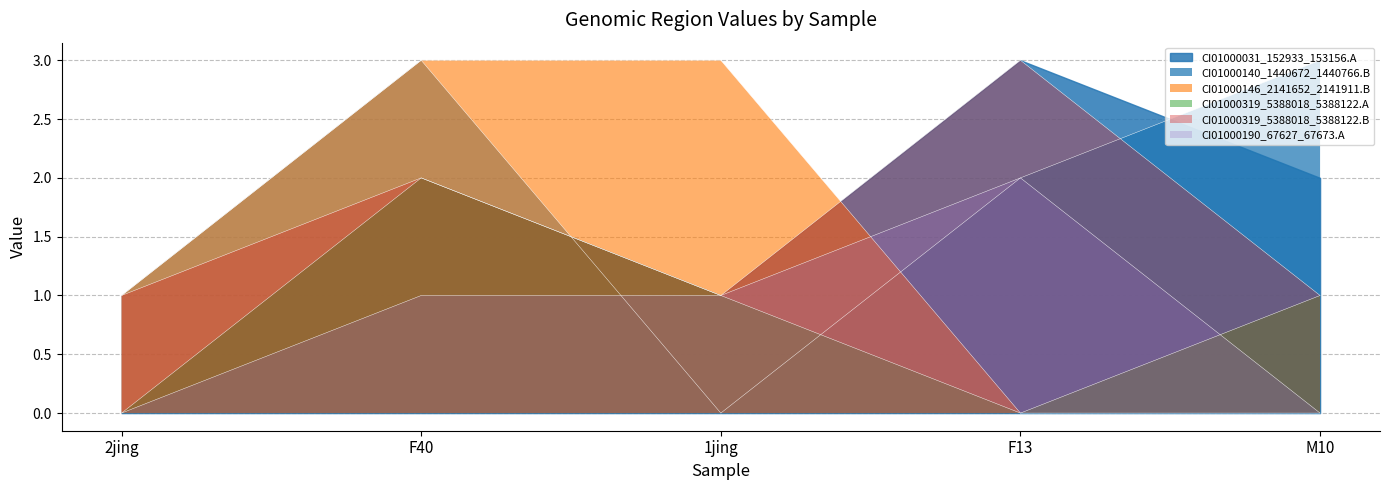

How many data points in CI01000146_2141652_2141911.B are above 1?

2